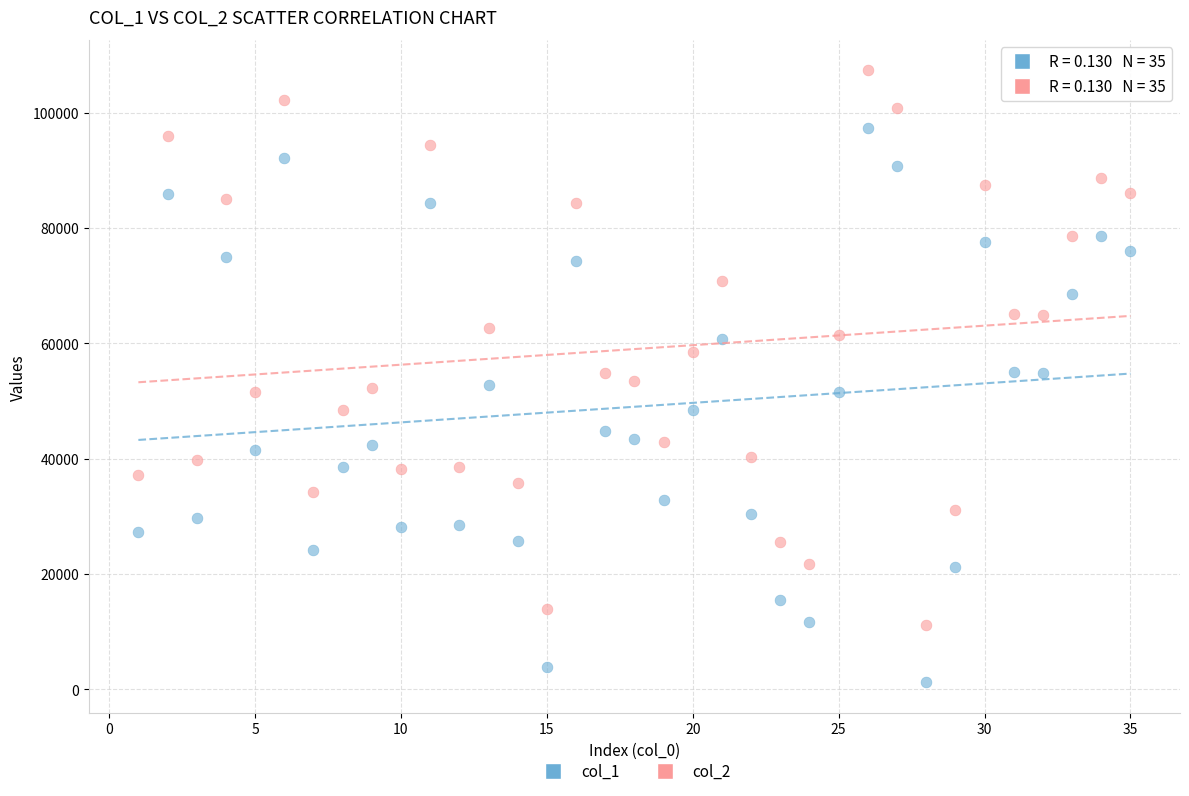

What is the X range (max minus min) for the scatter plot?

34